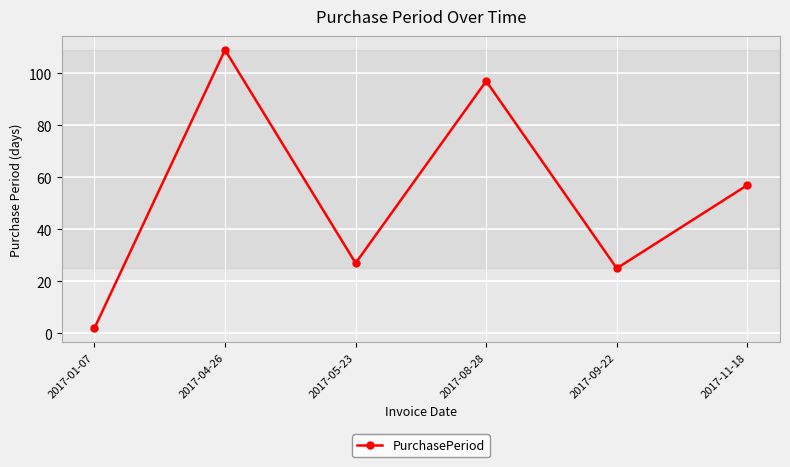

How many lines are shown in the chart?

1